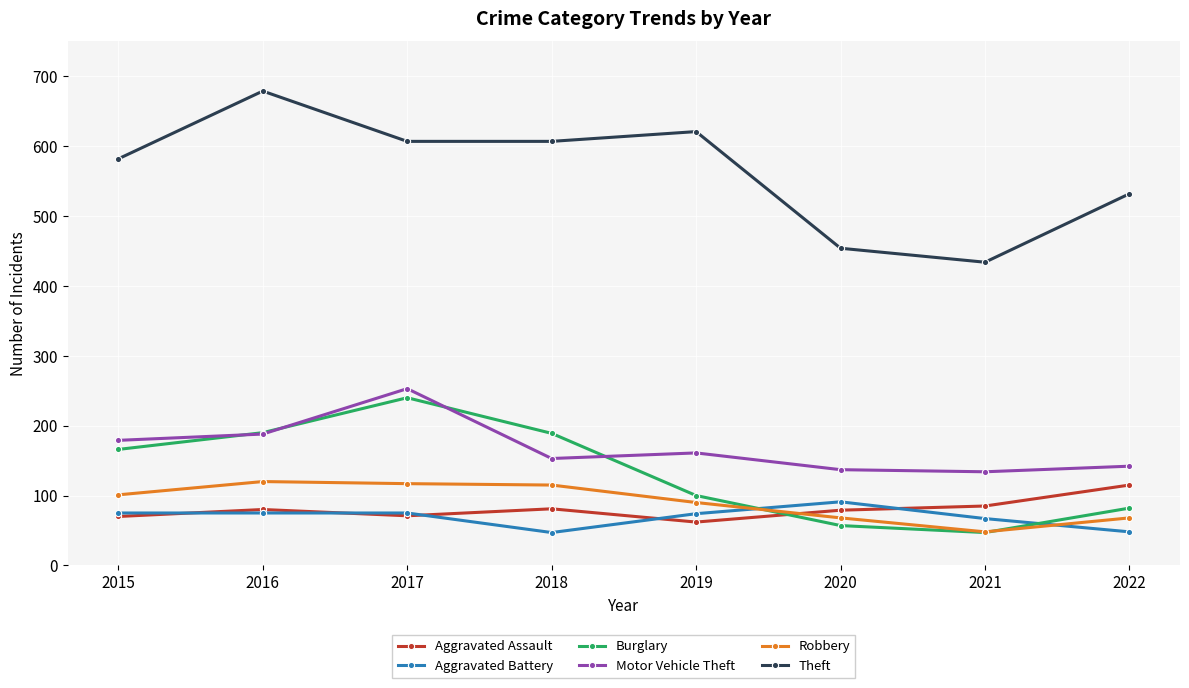

What is the smallest value displayed?

47